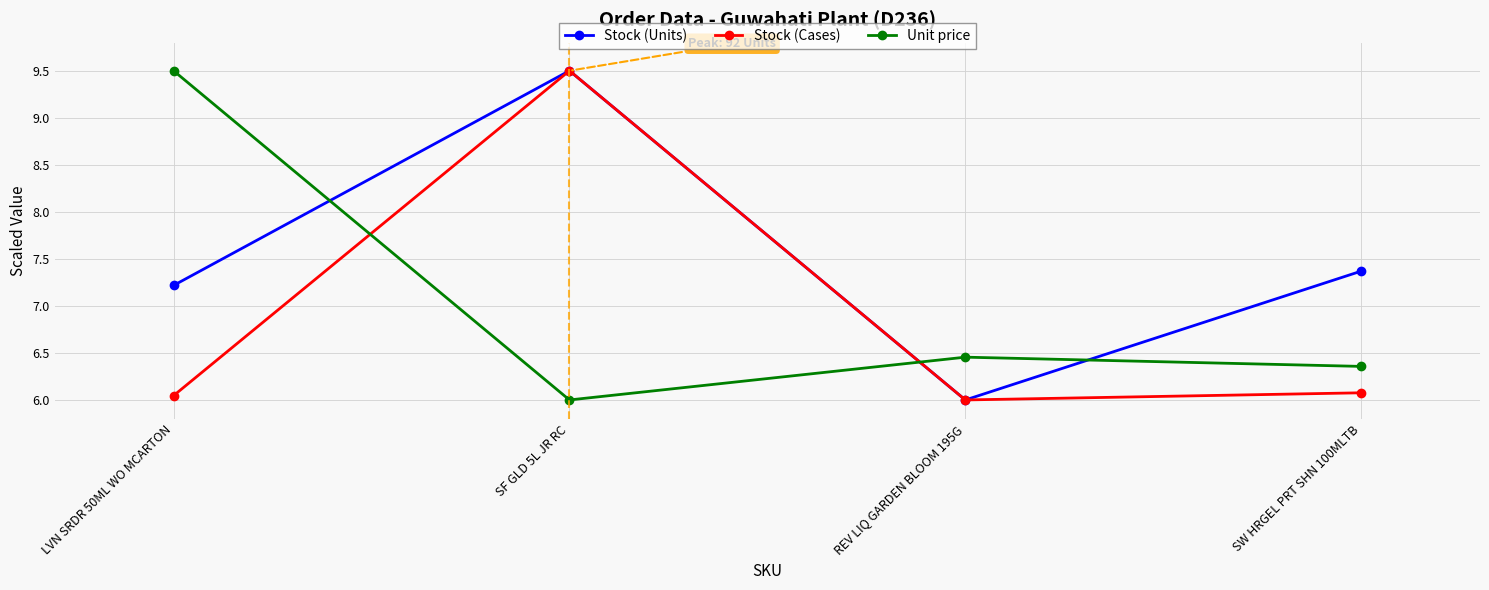

List the series in order of their overall mean, lowest first.

Stock (Cases), Unit price, Stock (Units)